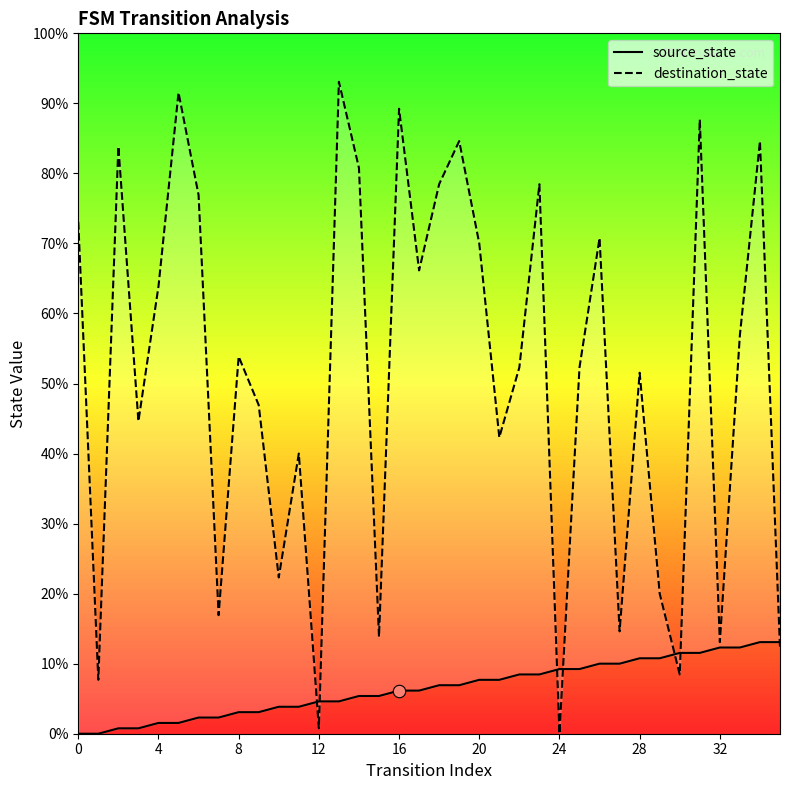

At how many categories does at least one series exceed 34?

25